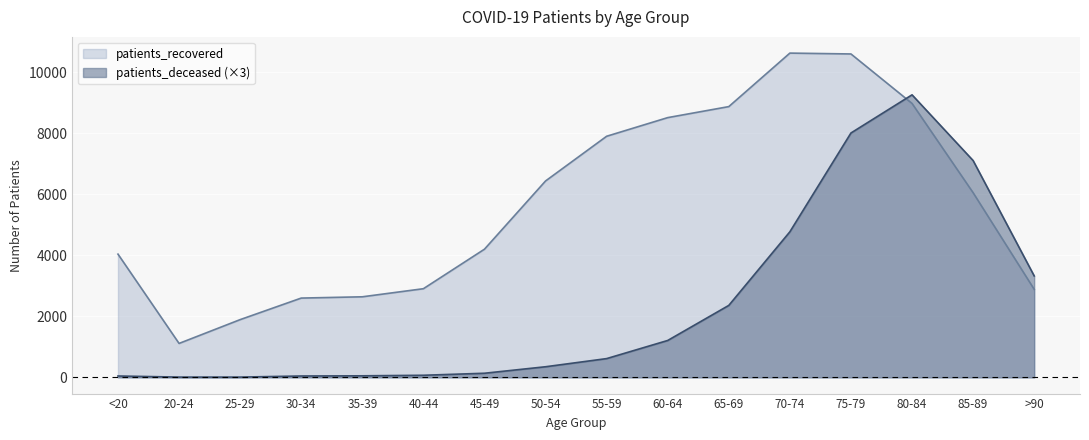

Rank the series by their maximum value, from highest to lowest.

patients_recovered, patients_deceased (×3)